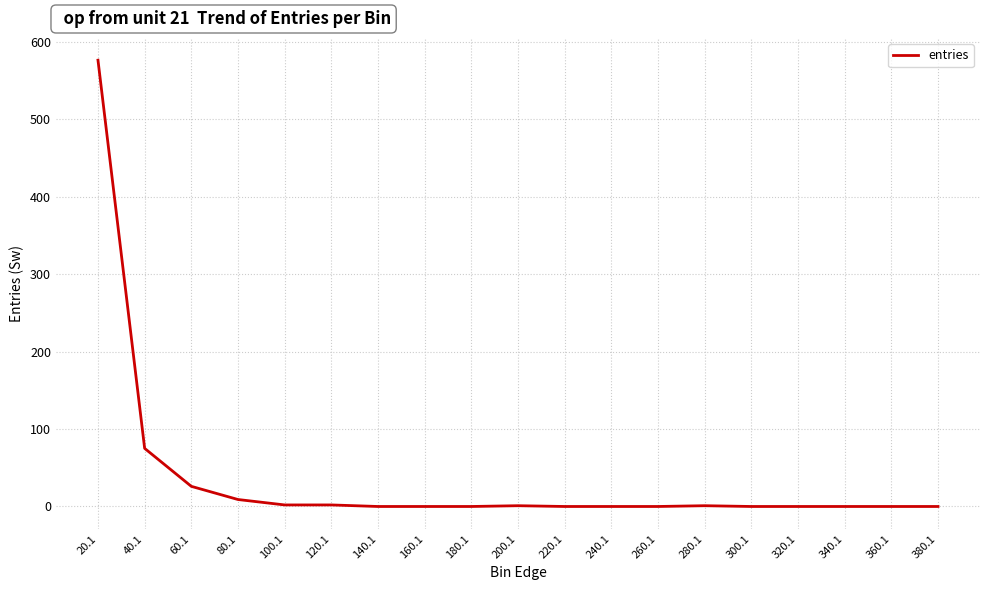

Where is the data nearest to the value 288?

40.1